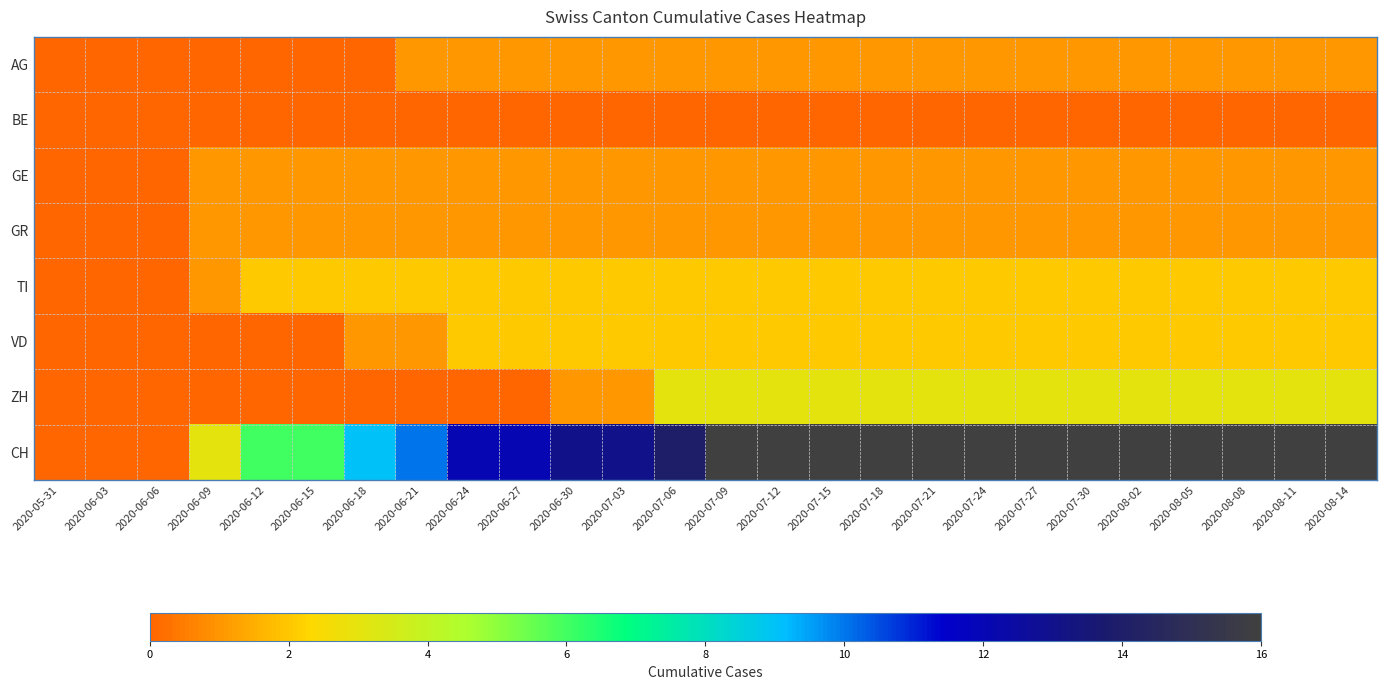

What is the total value across all series at 2020-07-03?

21